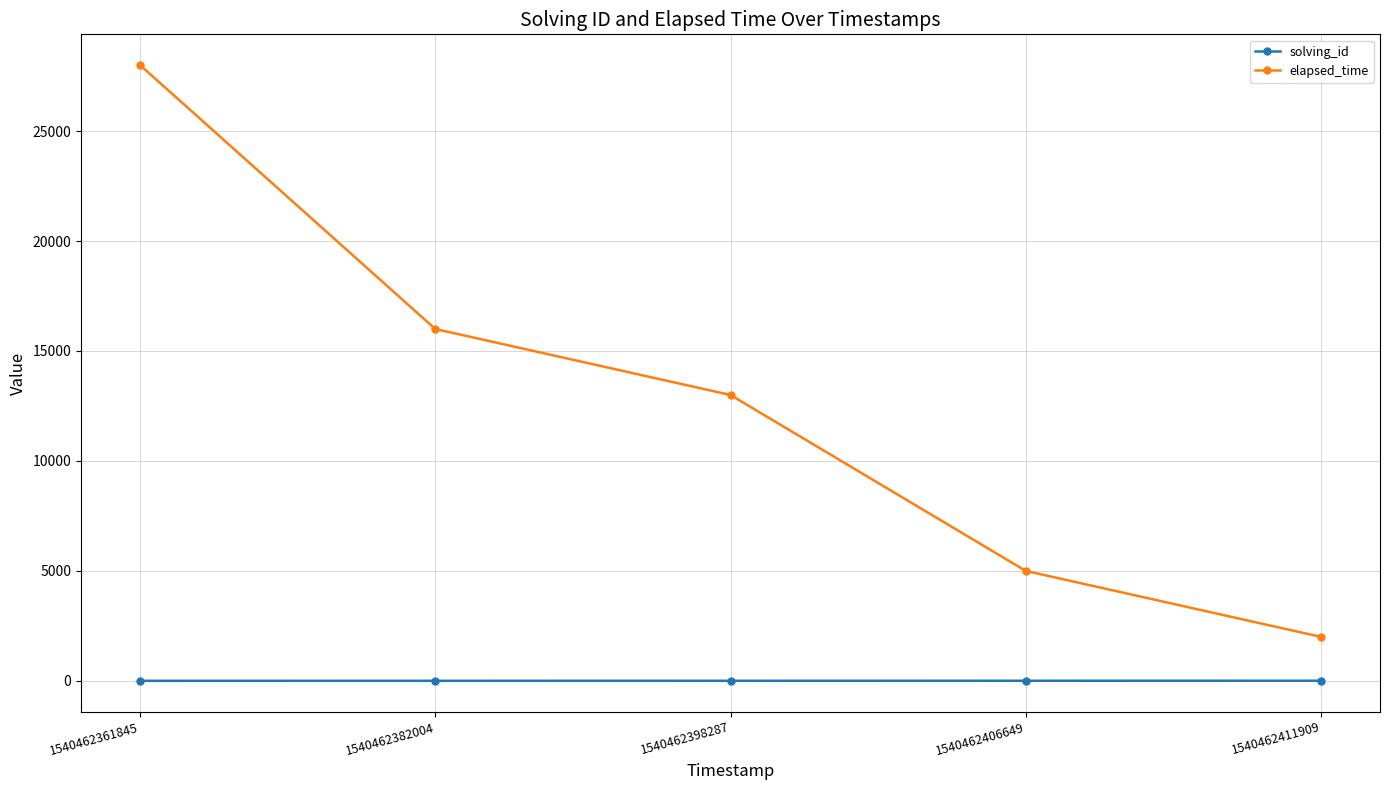

Does the chart display data point markers on the line(s)?

Yes